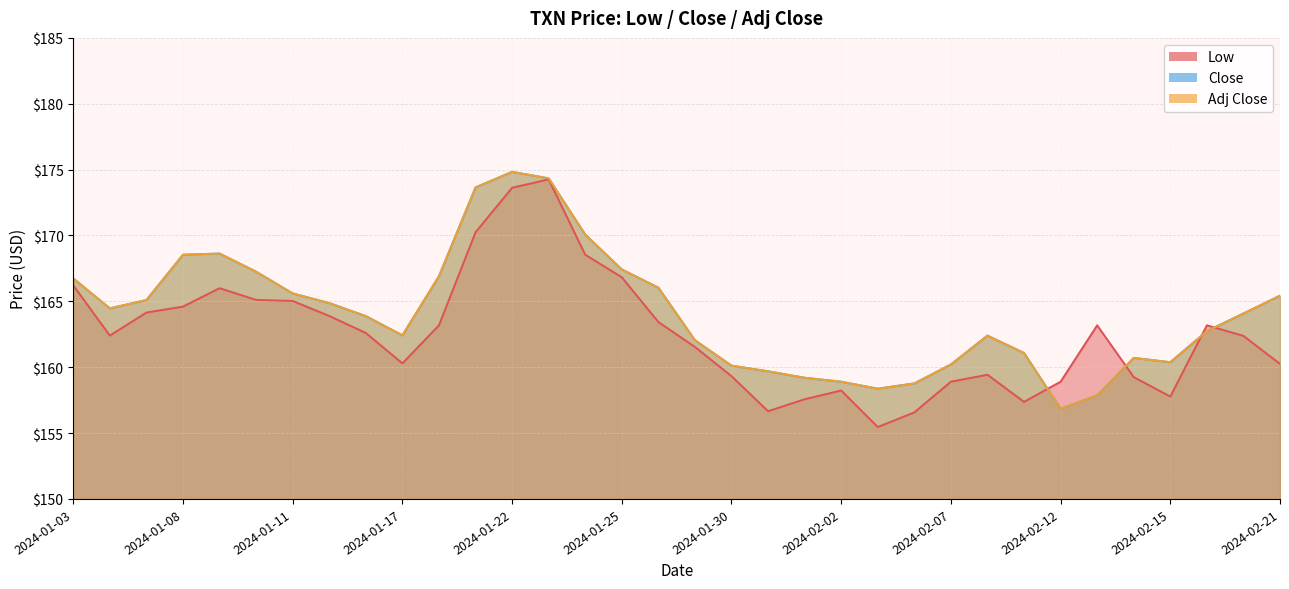

What is the difference between the second highest and second lowest values in the Low series?

17.1